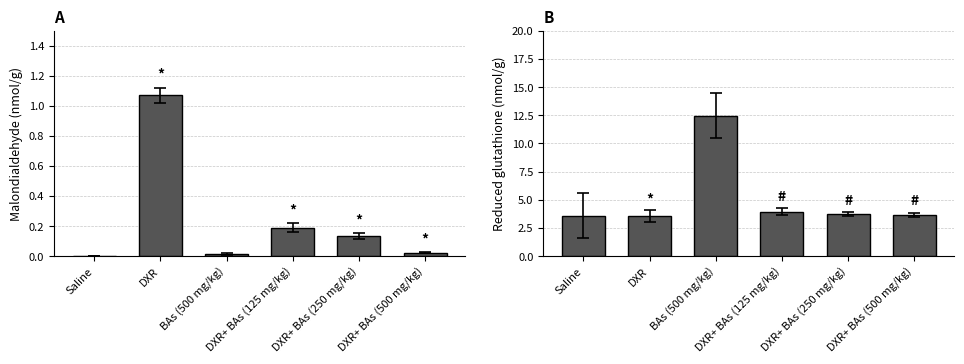

What is the total value across all series at DXR+ BAs (125 mg/kg)?

4.1